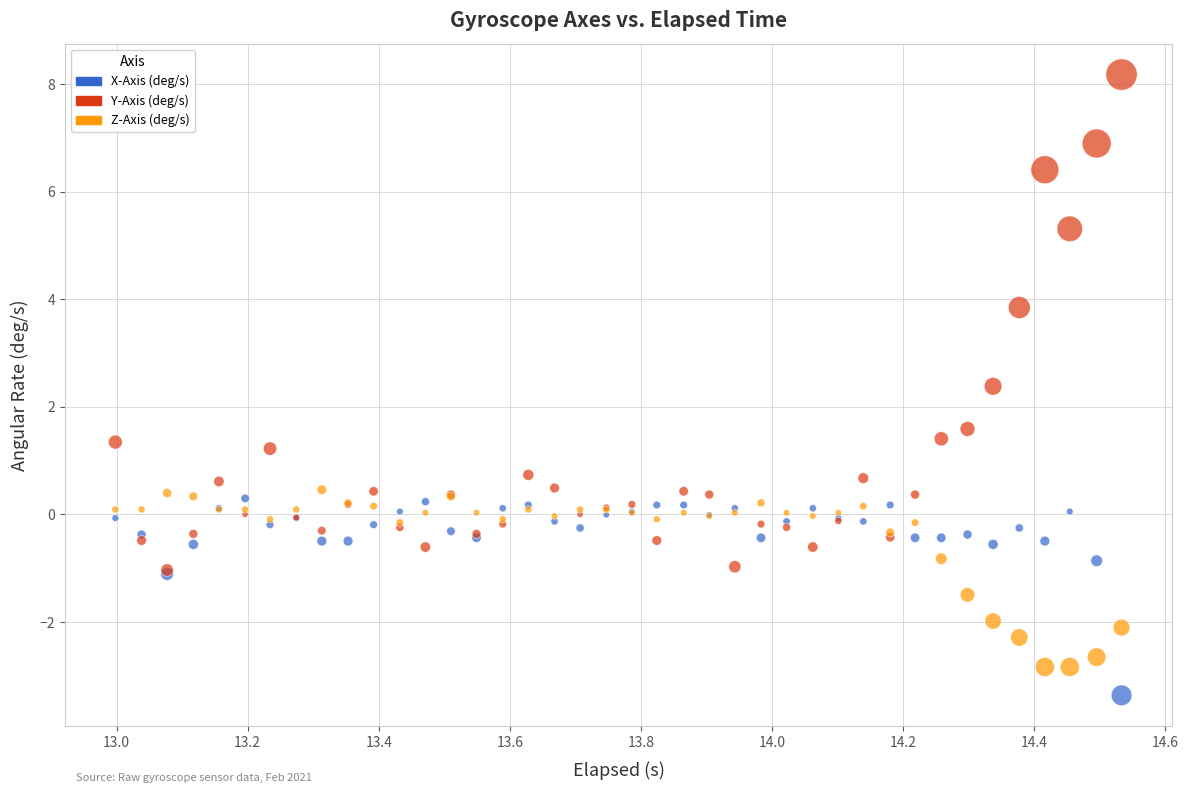

Which series contains the lowest Y value?

X-Axis (deg/s)